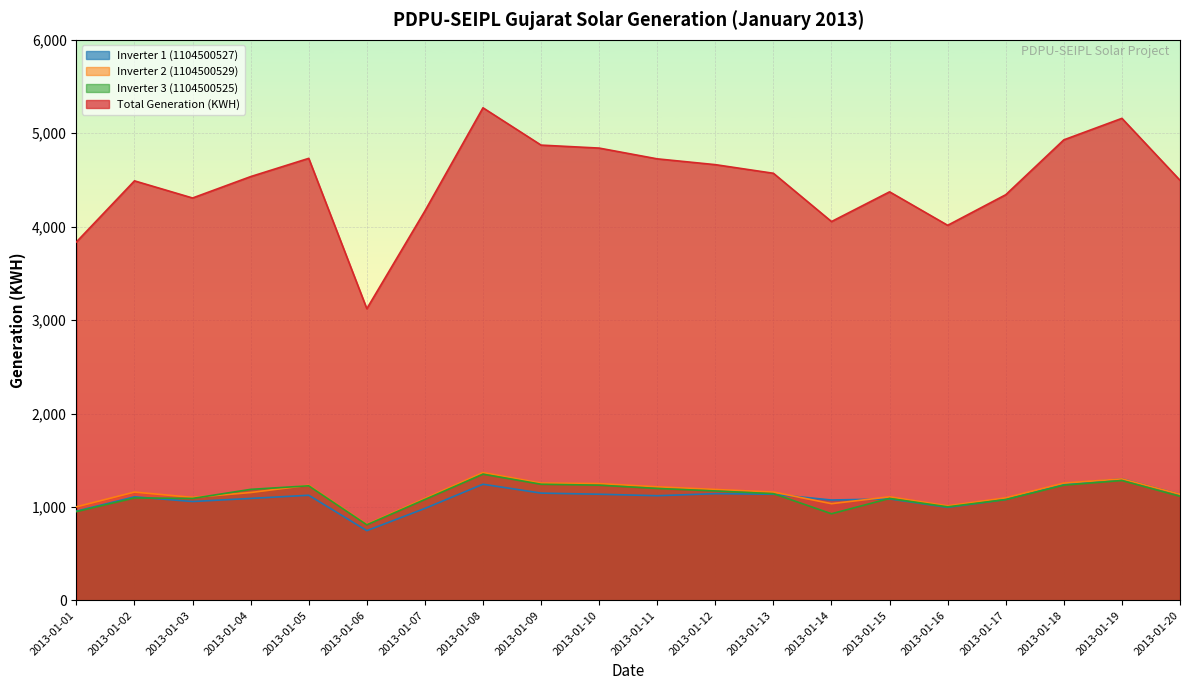

True or false: Inverter 2 (1104500529) has more than 1 points higher than both neighbors.

True